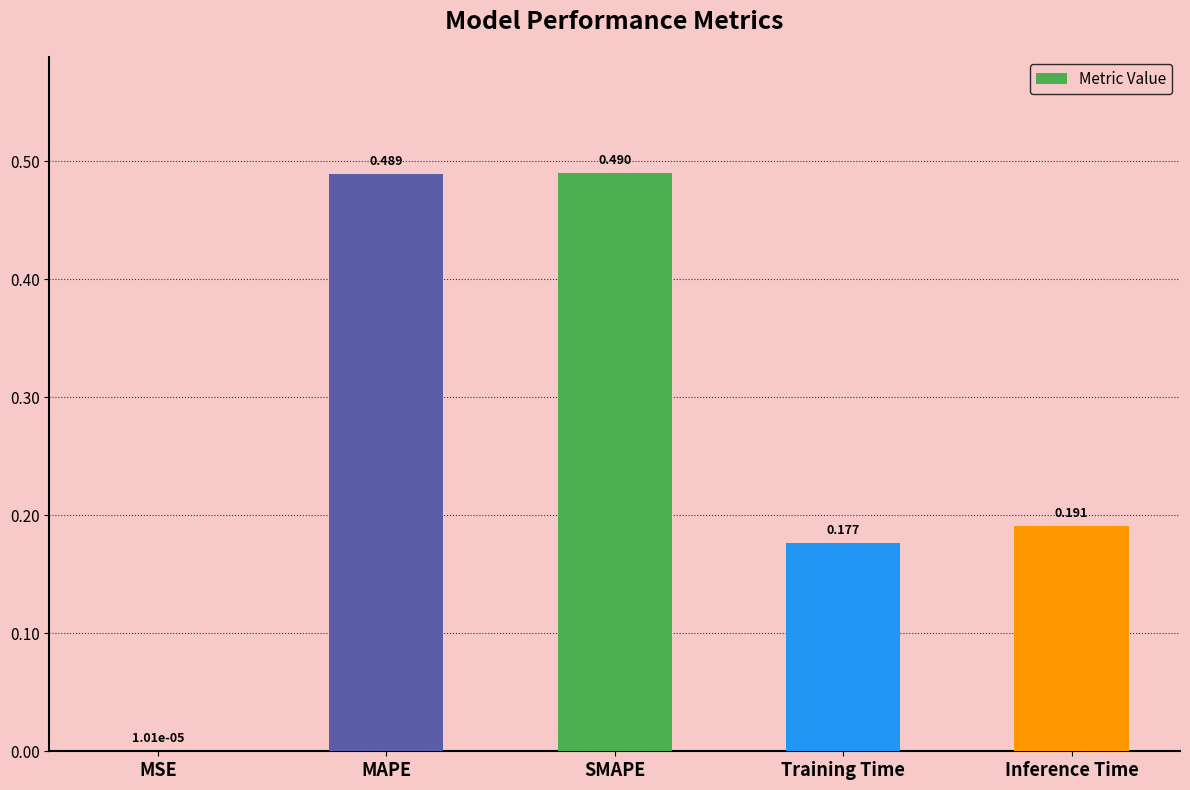

Are the bars grouped side by side (vs. stacked)?

No